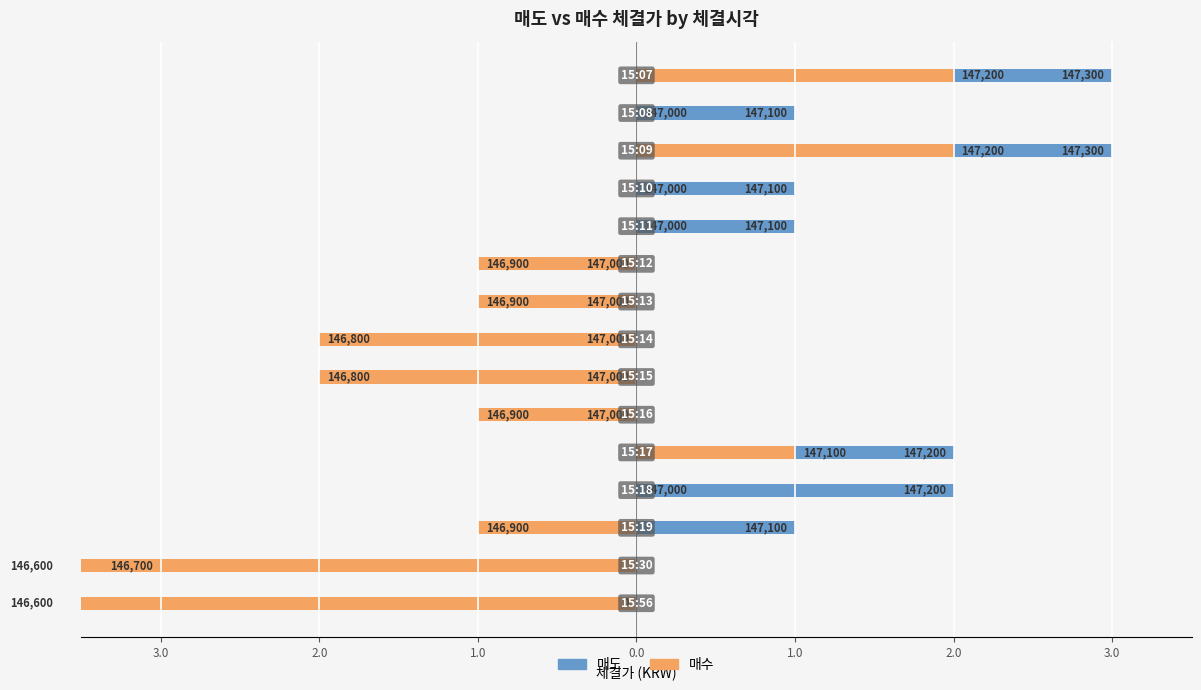

Reading left to right, transcribe all the data shown in this chart.

매도: 0	-3	1	2	2	0	0	0	0	0	1	1	3	1	3
매수: -4	-4	-1	0	1	-1	-2	-2	-1	-1	0	0	2	0	2